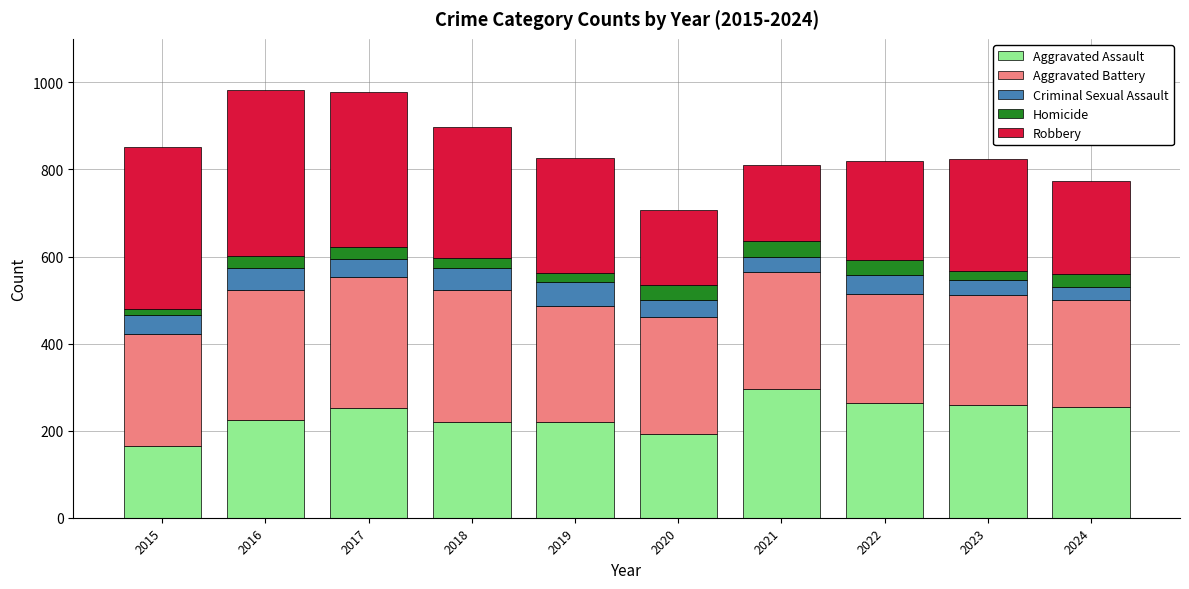

What is the total value across all series at 2018?

898